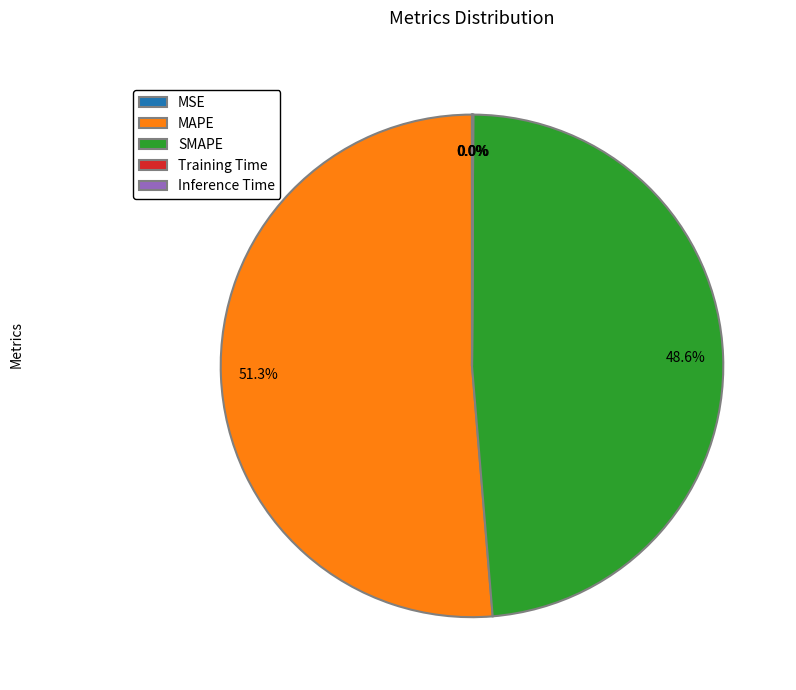

What portion of the pie excludes SMAPE?

51.4%